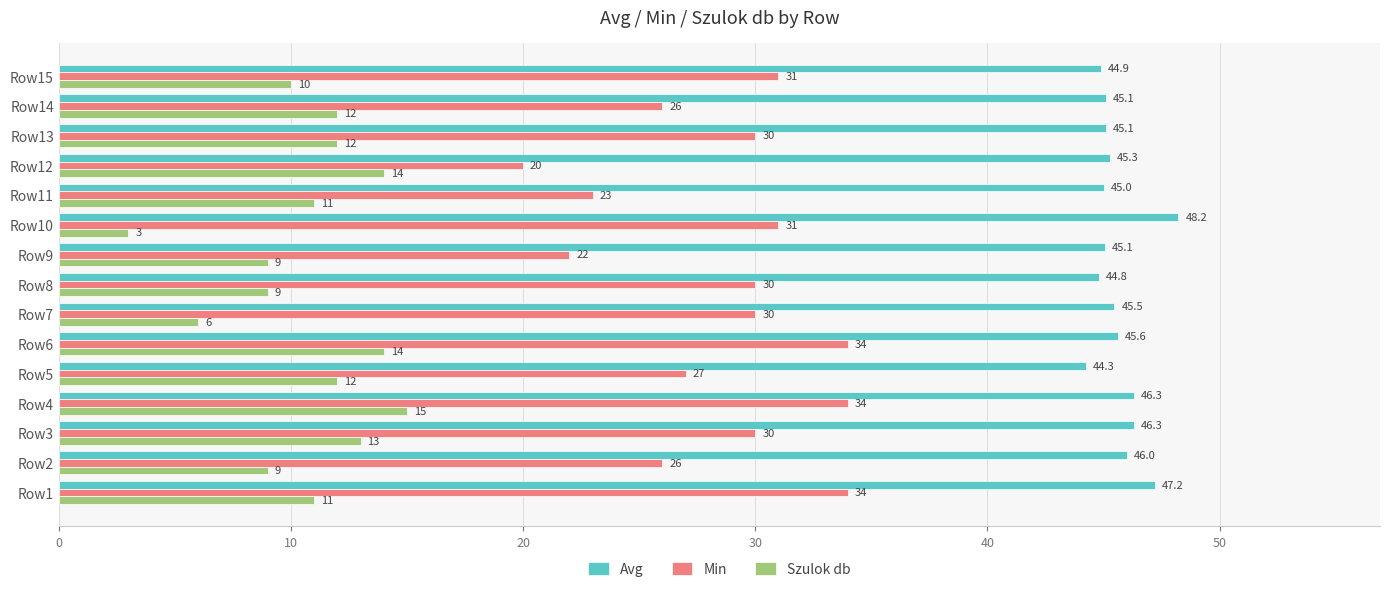

Which series has the widest spread of values?

Min